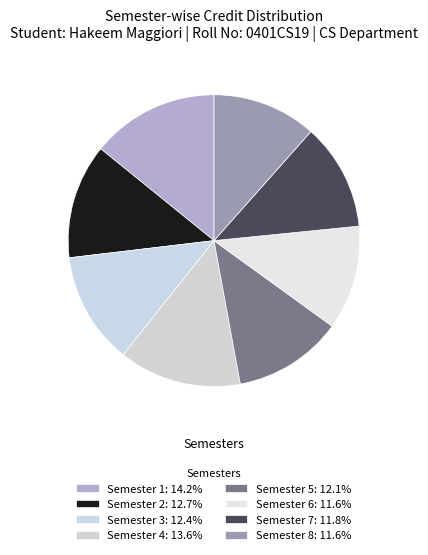

How many slices are in this pie chart?

8